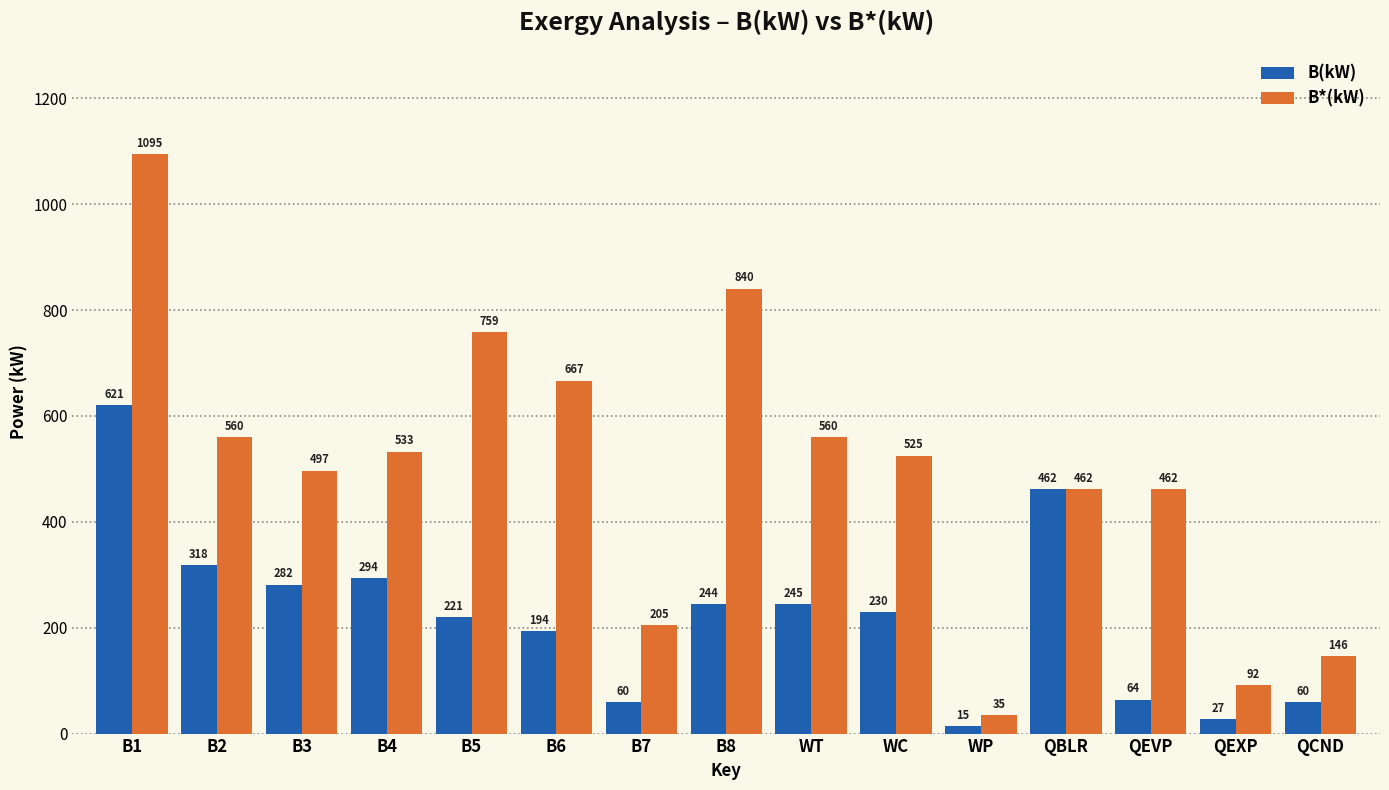

True or false: B(kW) has a value of 354.0 at B1.

False